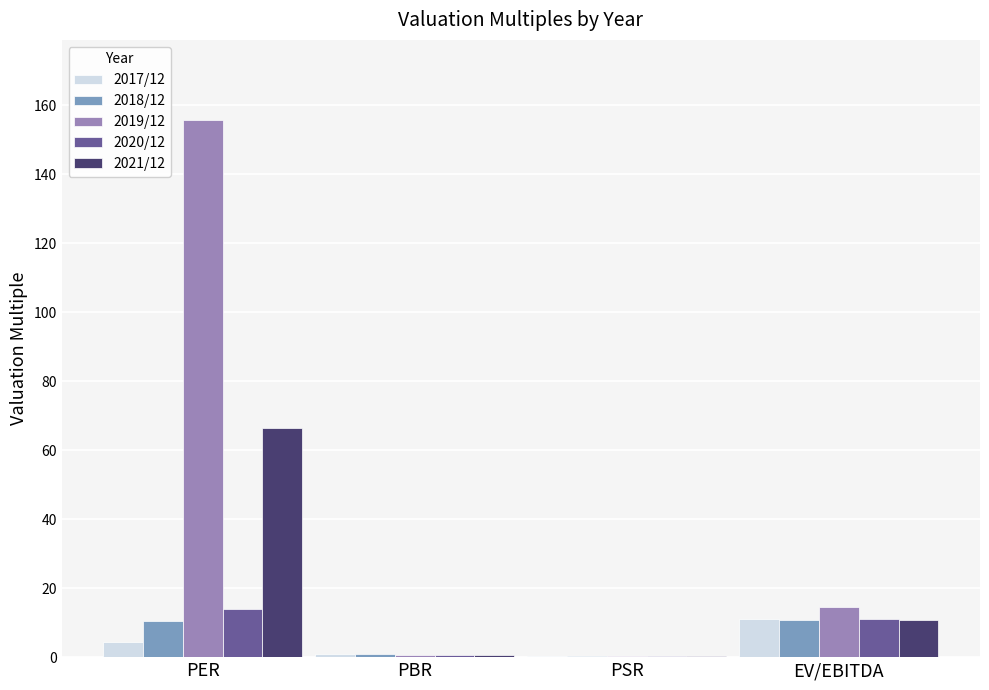

At which category is the sum across all series the highest?

PER